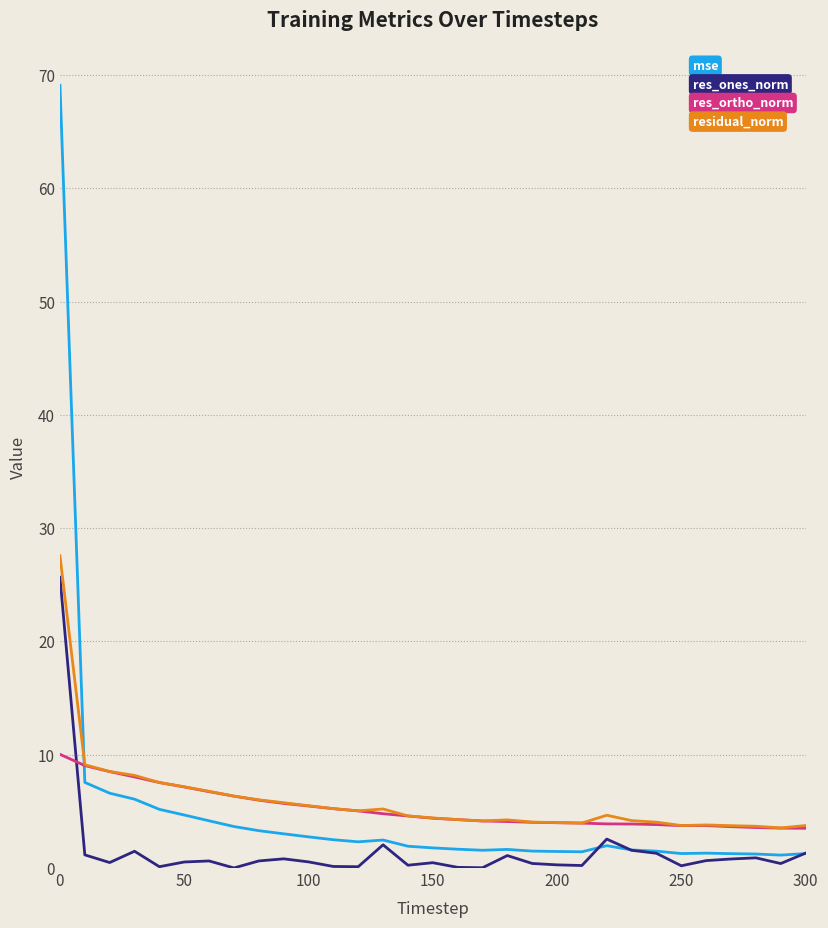

What is the maximum value for res_ones_norm?

25.7